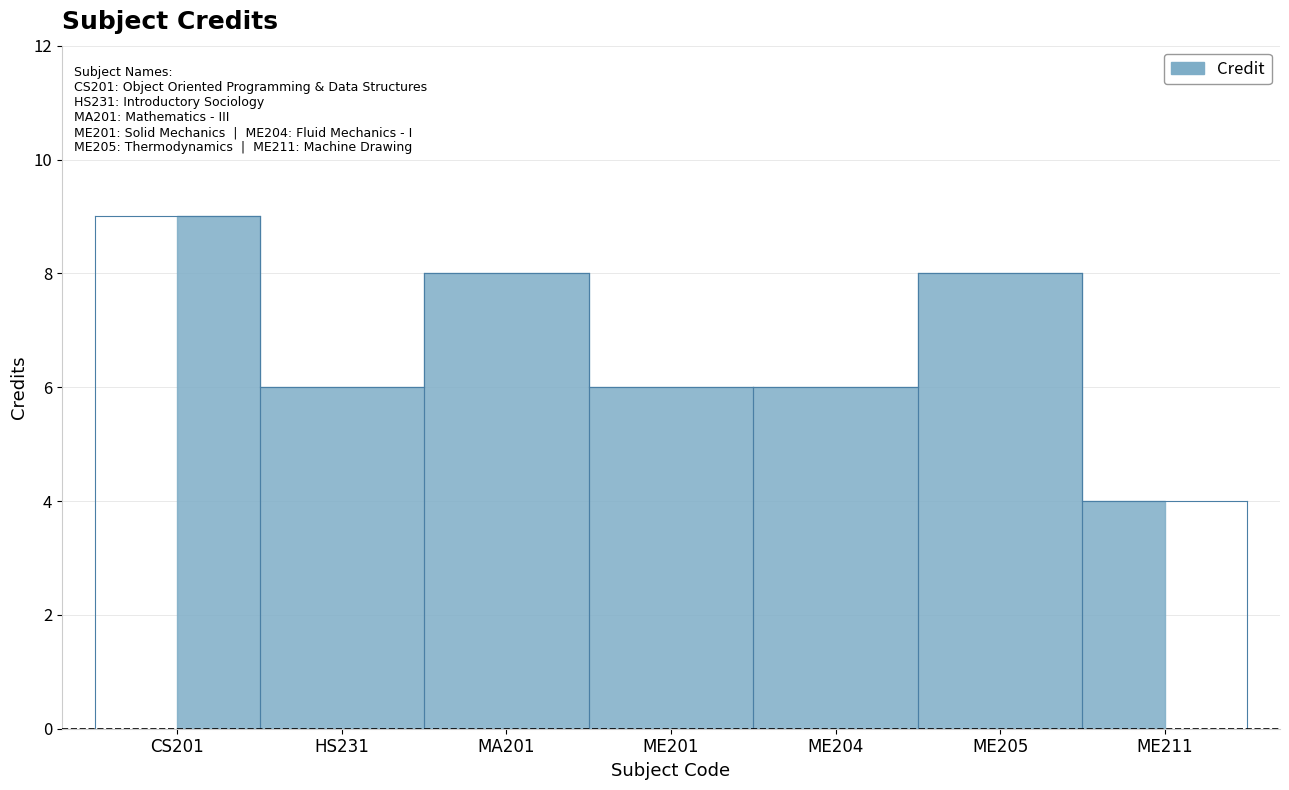

Rank the categories by value from lowest to highest.

ME211, HS231, ME201, ME204, MA201, ME205, CS201